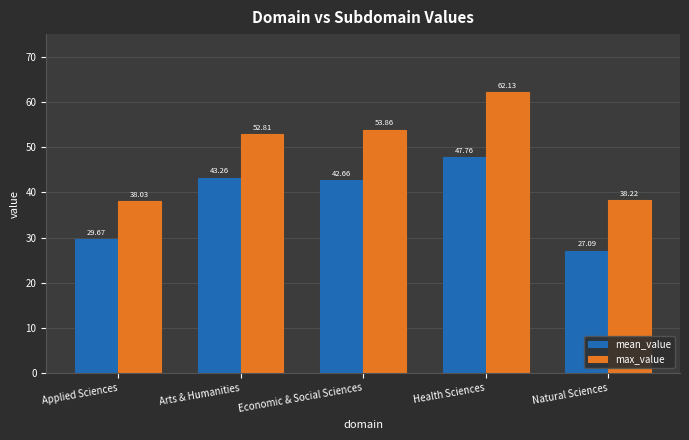

Count the number of categories in the chart.

5